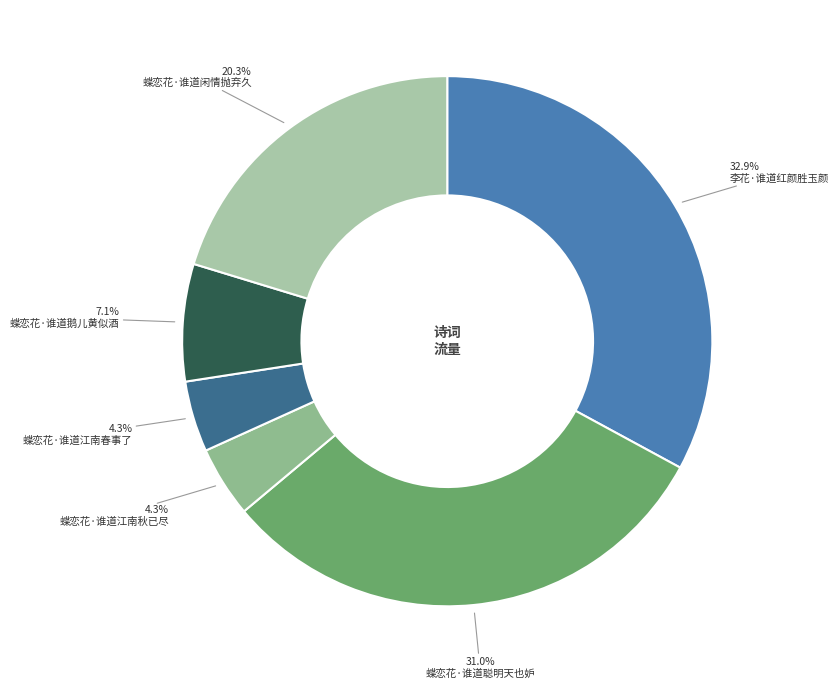

Between 蝶恋花·谁道鹅儿黄似酒 and 蝶恋花·谁道闲情抛弃久, which is larger?

蝶恋花·谁道闲情抛弃久